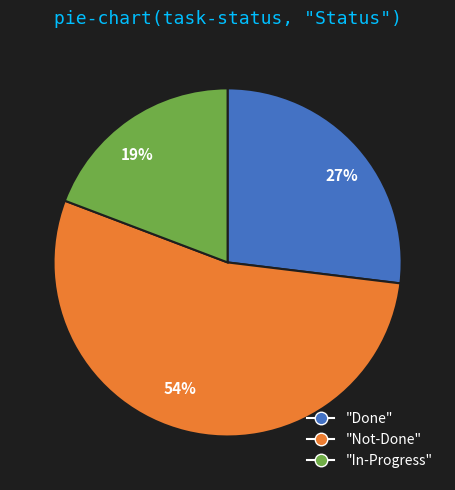

What is the majority slice?

54%